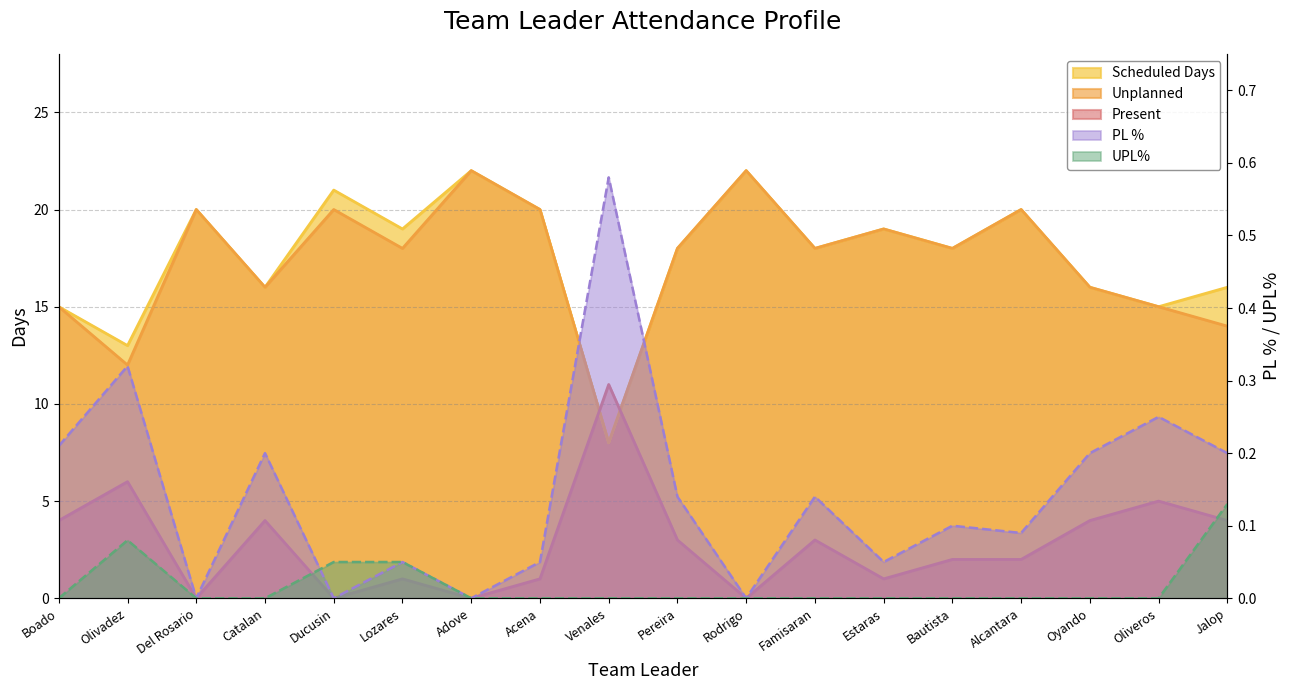

Which series changed the most between Olivadez and Lozares?

Scheduled Days